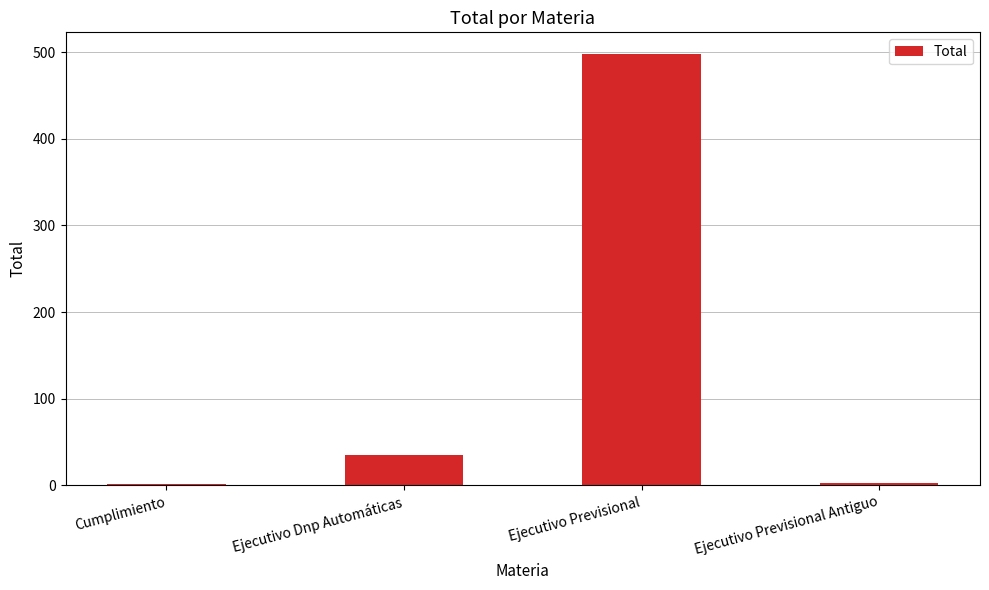

Which has a higher value, Ejecutivo Previsional Antiguo or Ejecutivo Dnp Automáticas?

Ejecutivo Dnp Automáticas